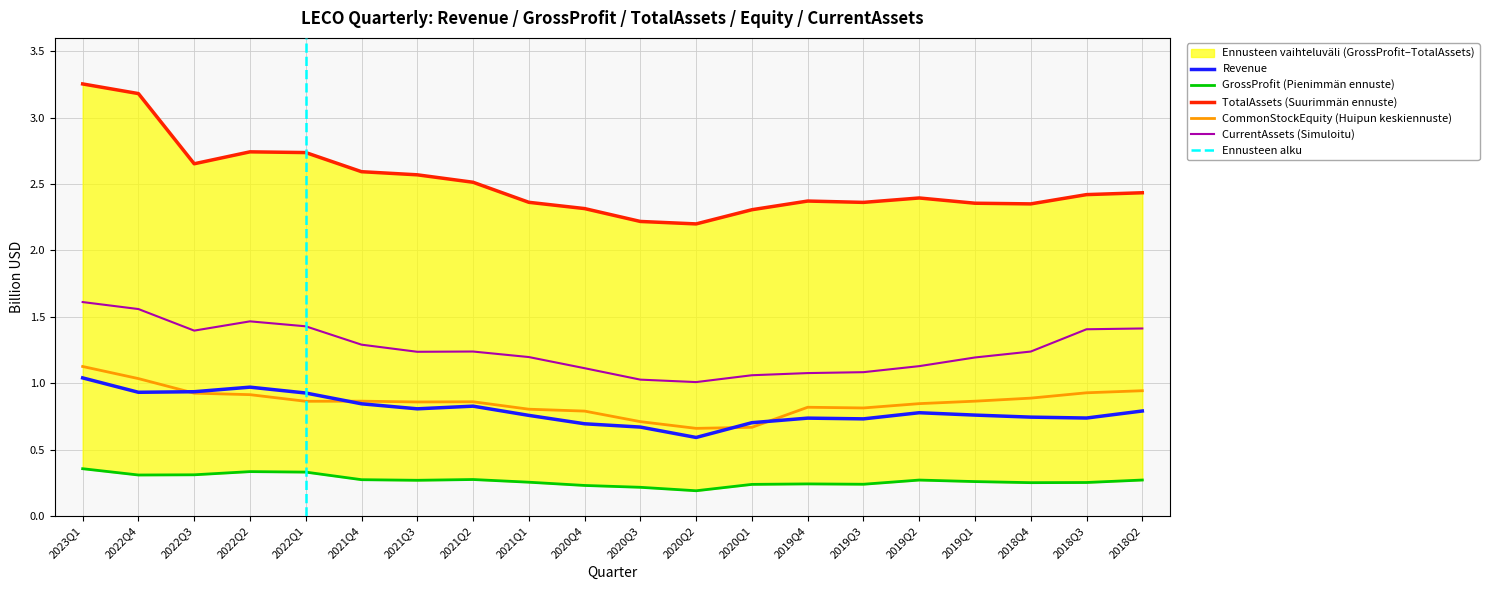

What is the difference between the second highest and minimum values in the GrossProfit series?

0.1